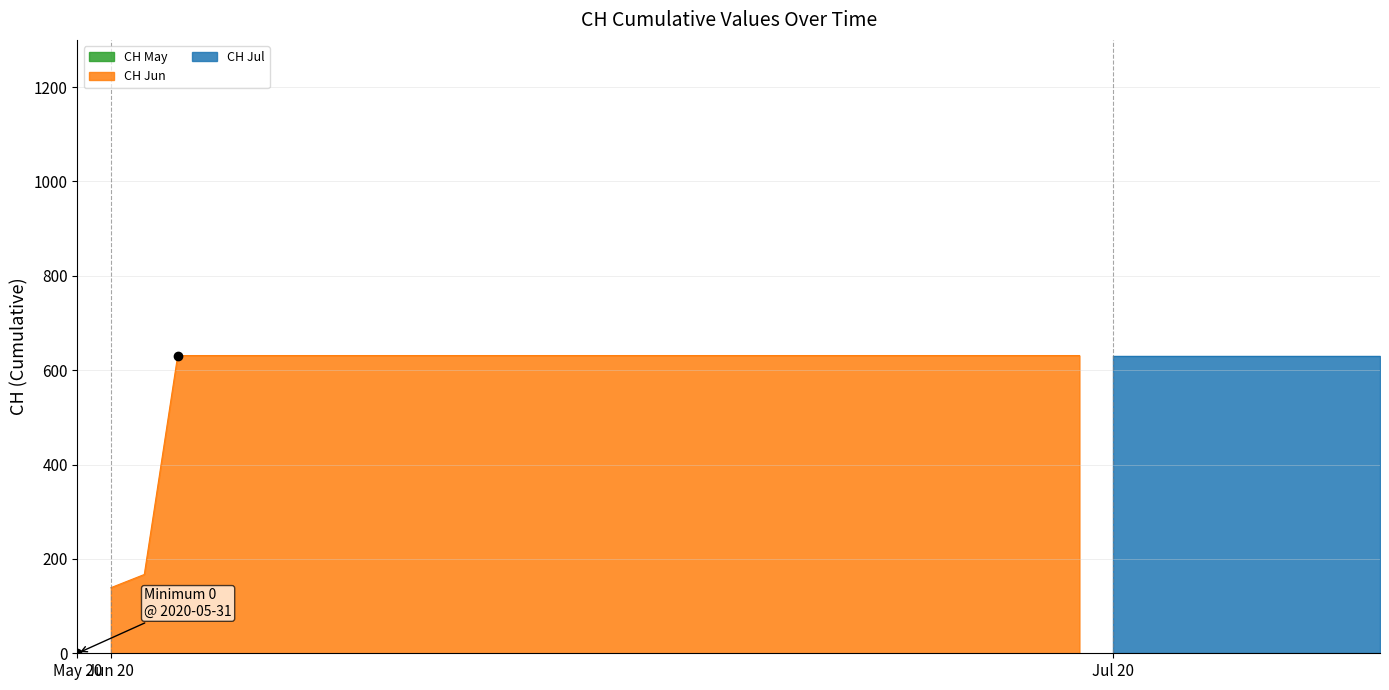

At which category does the chart reach its peak across all series?

2020-06-03